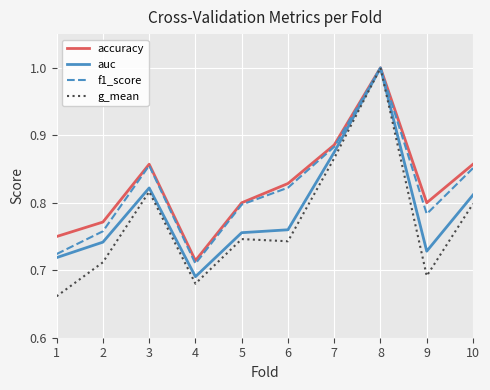

Which category has the highest value in the f1_score series?

8